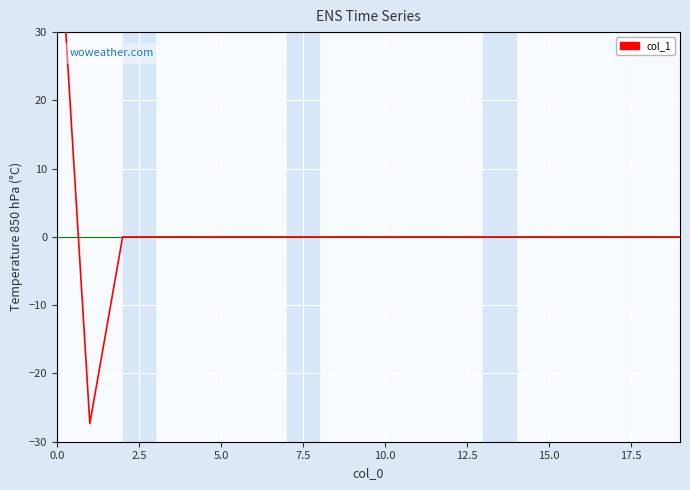

Does the chart display data point markers on the line(s)?

No